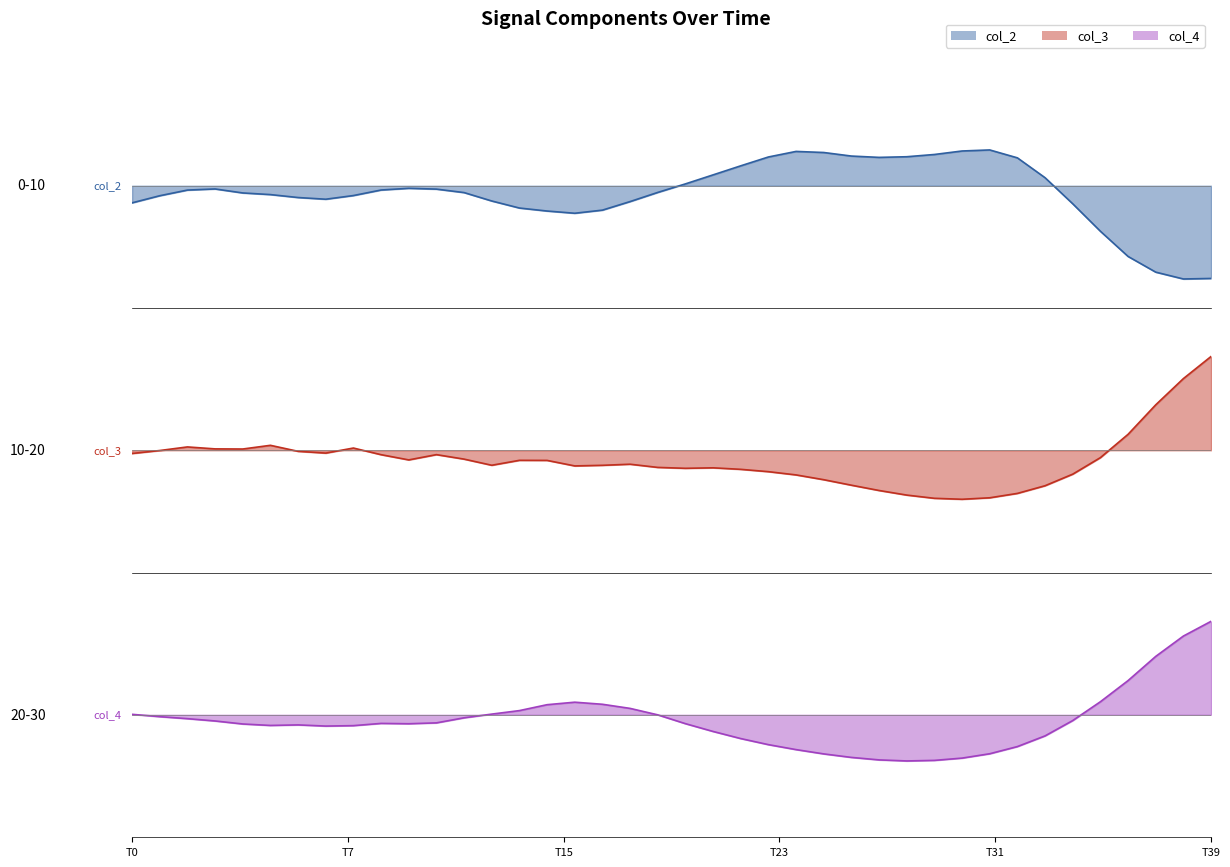

The value of col_2 line at 23 is 0.2. True or false?

True